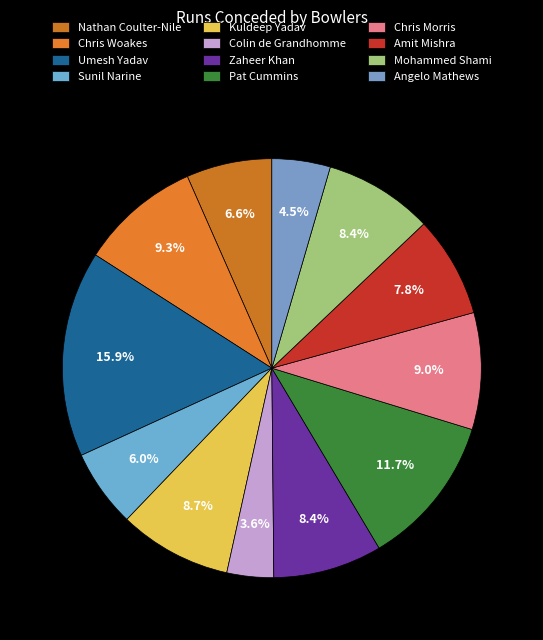

Is Pat Cummins the majority of the pie?

No